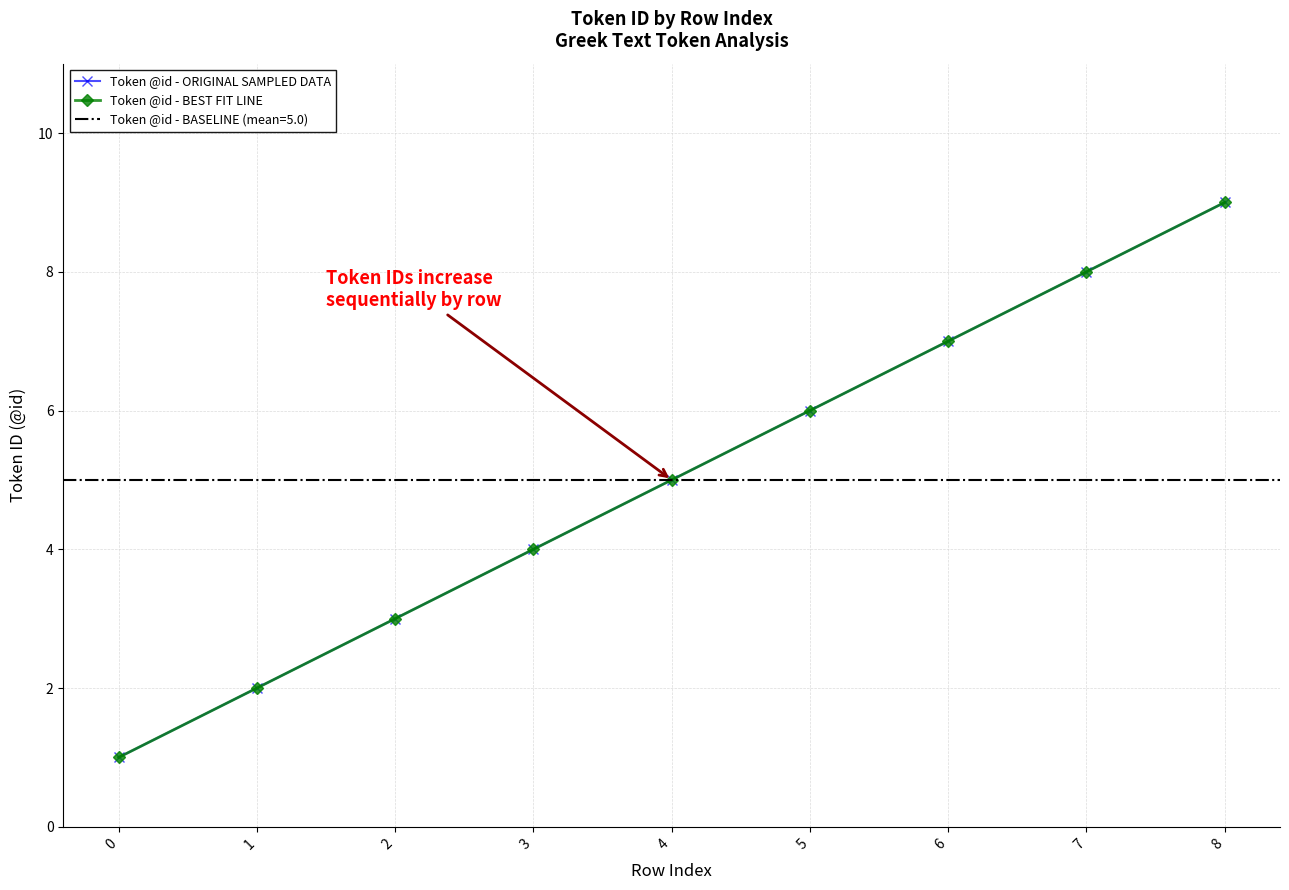

True or false: Token @id - BEST FIT LINE and Token @id - ORIGINAL SAMPLED DATA intersect in this chart.

False